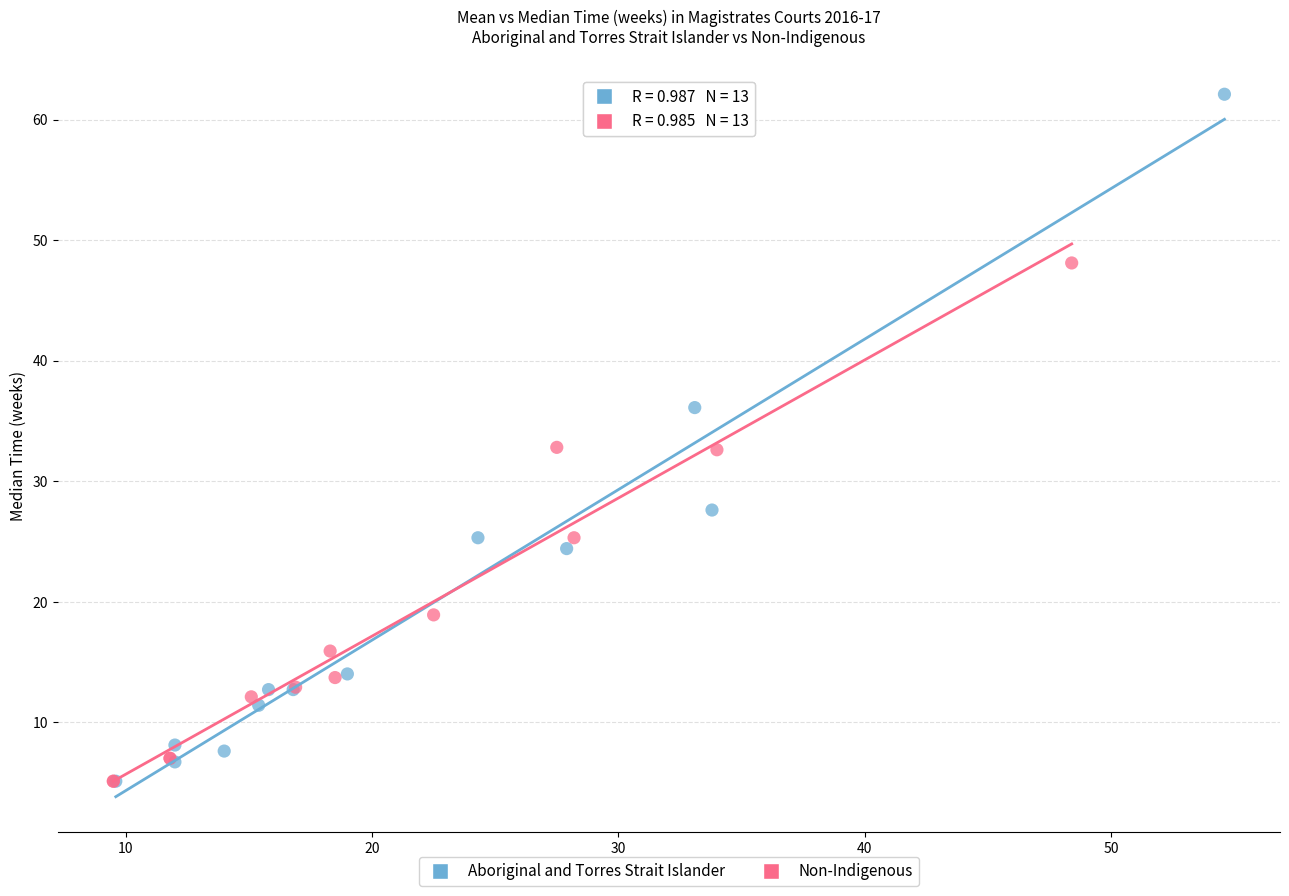

Which series reaches the maximum Y coordinate?

Aboriginal and Torres Strait Islander